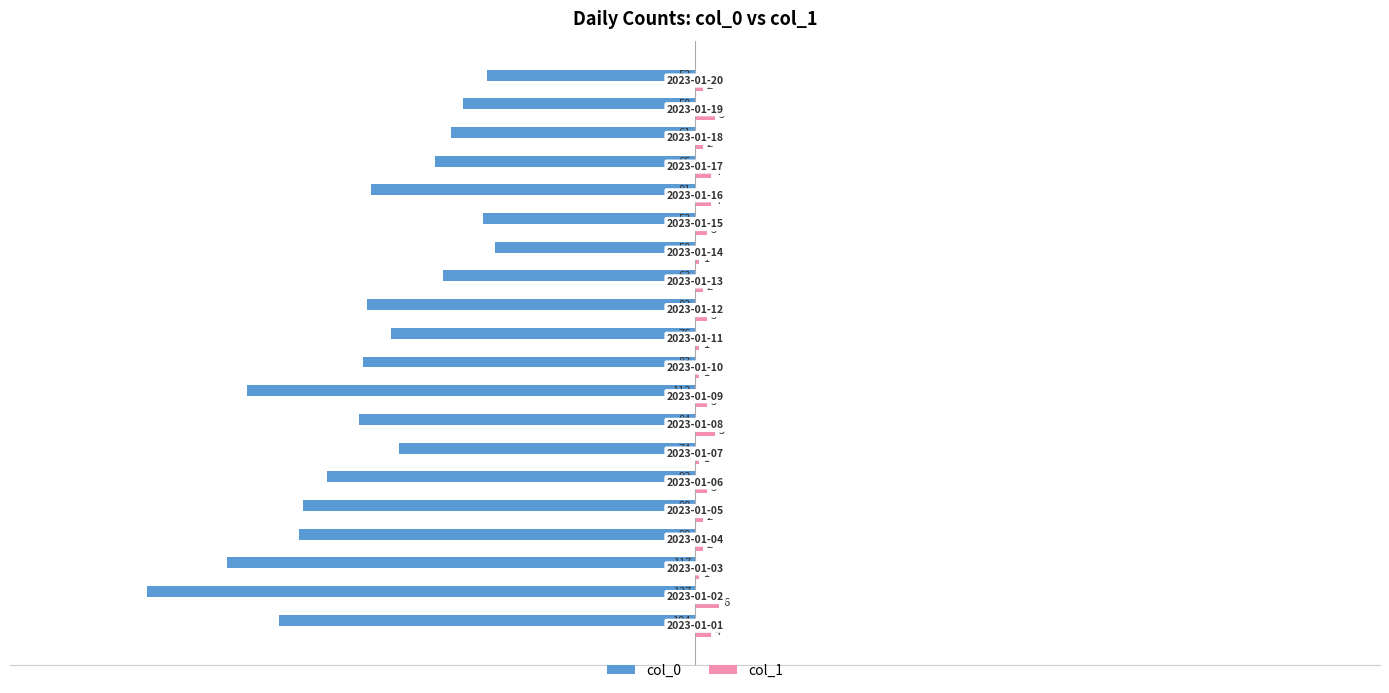

What is the greatest value displayed?

6